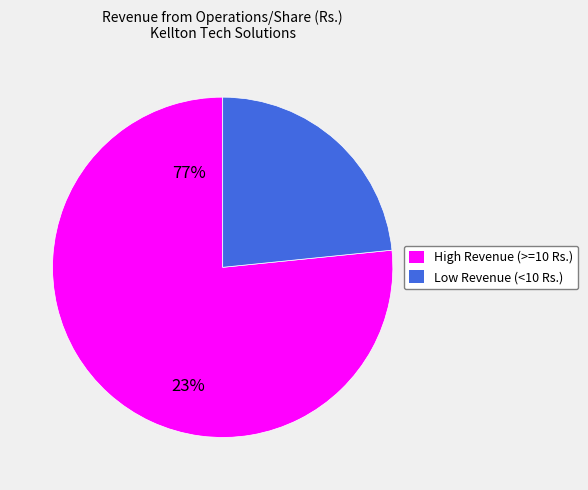

How many slices are in this pie chart?

2